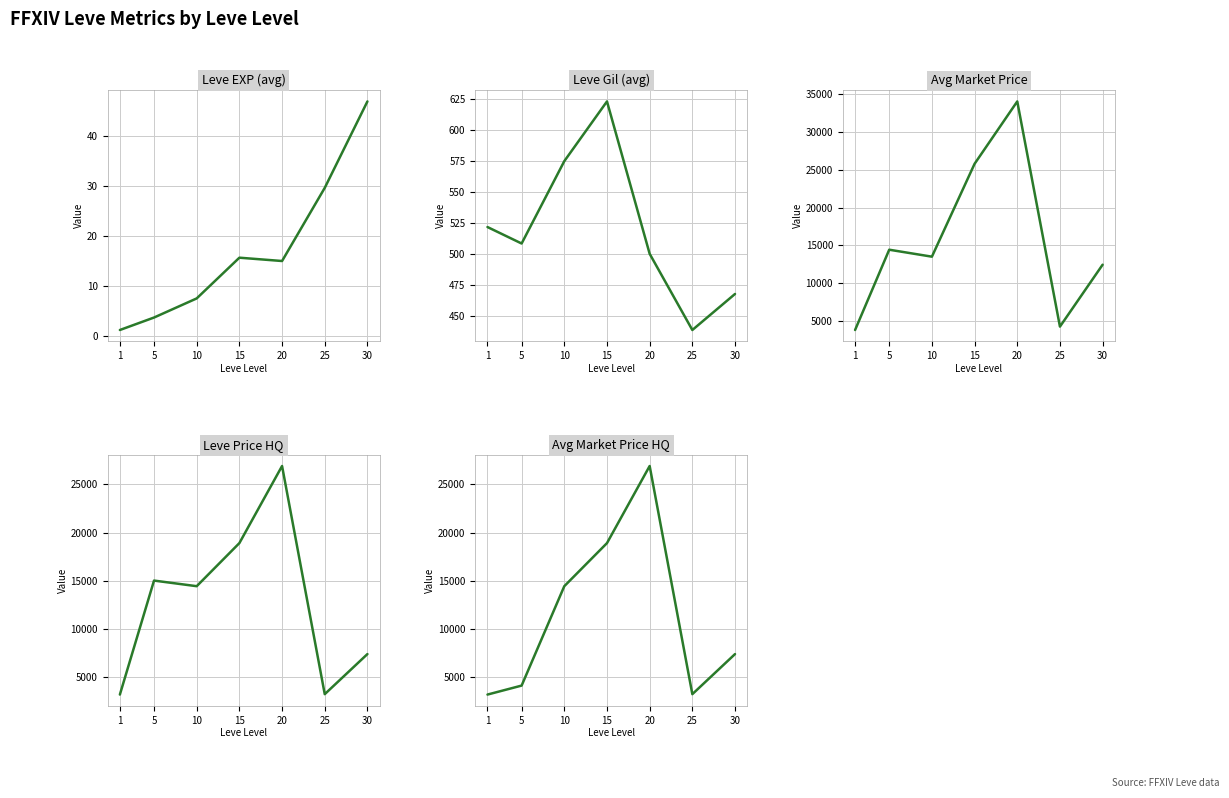

True or false: Avg Market Price has more than 2 interior local peaks.

False